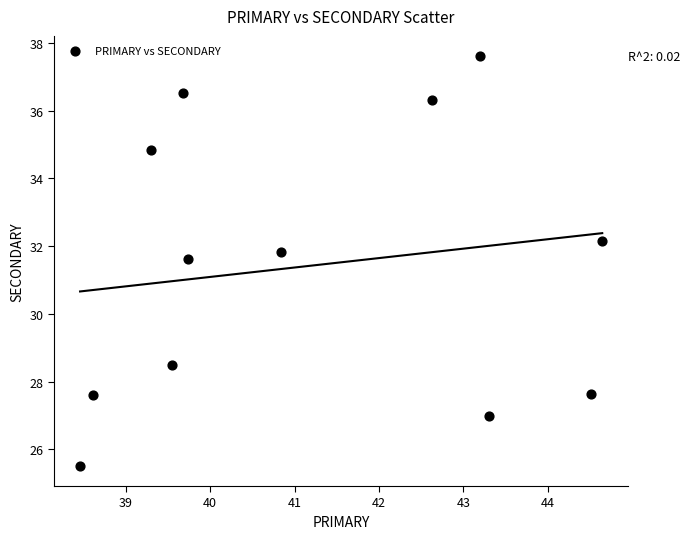

What is the average X value?

41.2